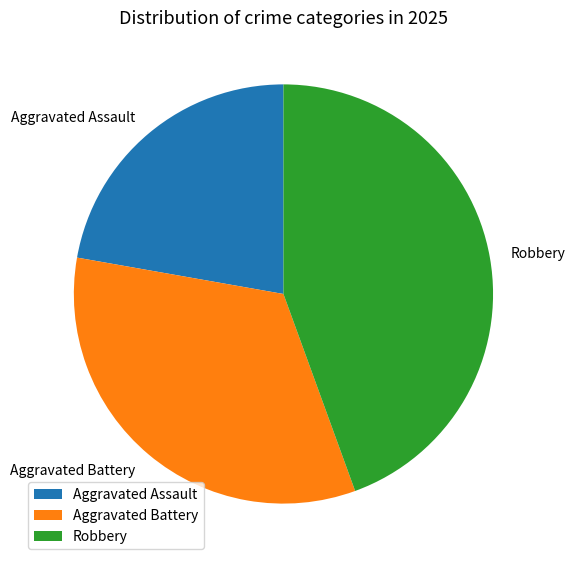

Does any single category account for the majority?

No